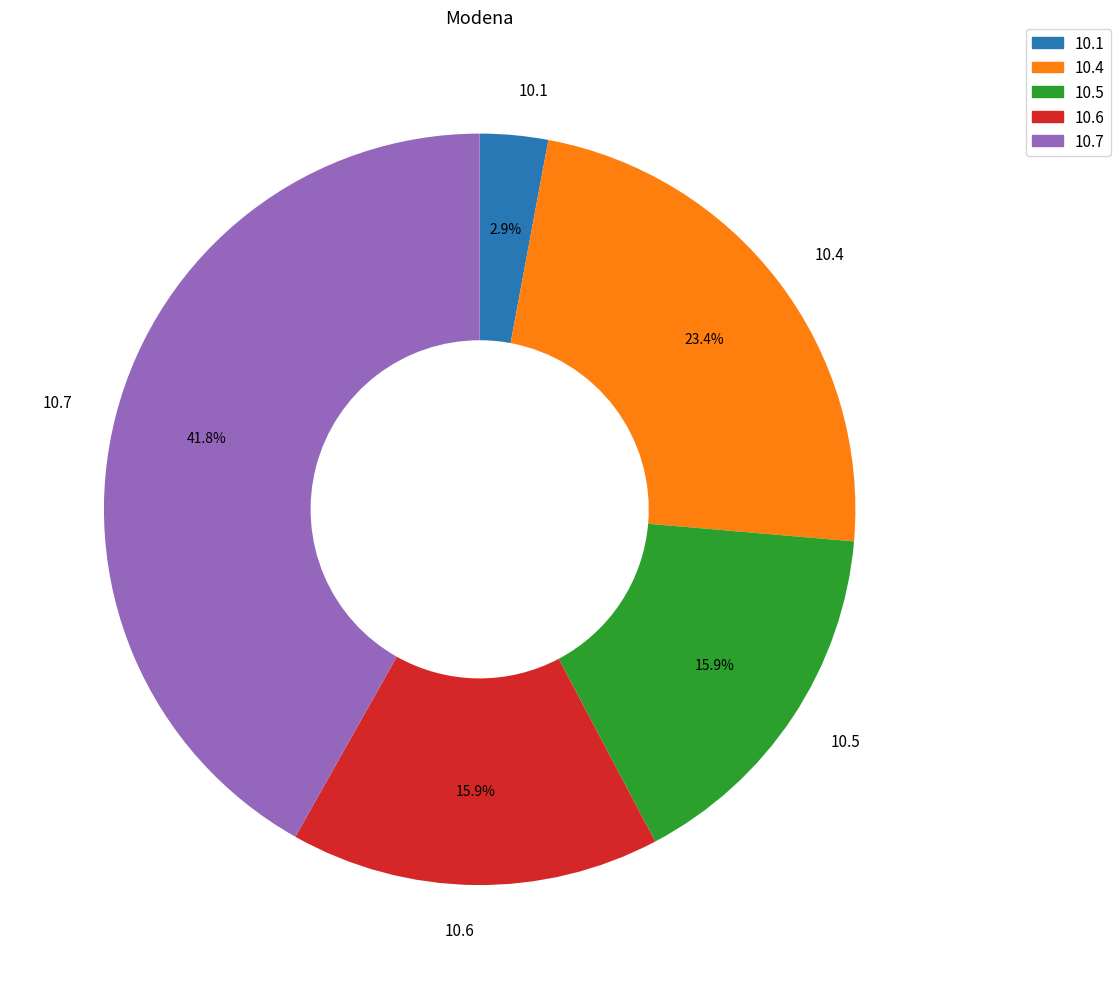

Approximately how many times larger is the value at 10.7 compared to 10.5?

2.6